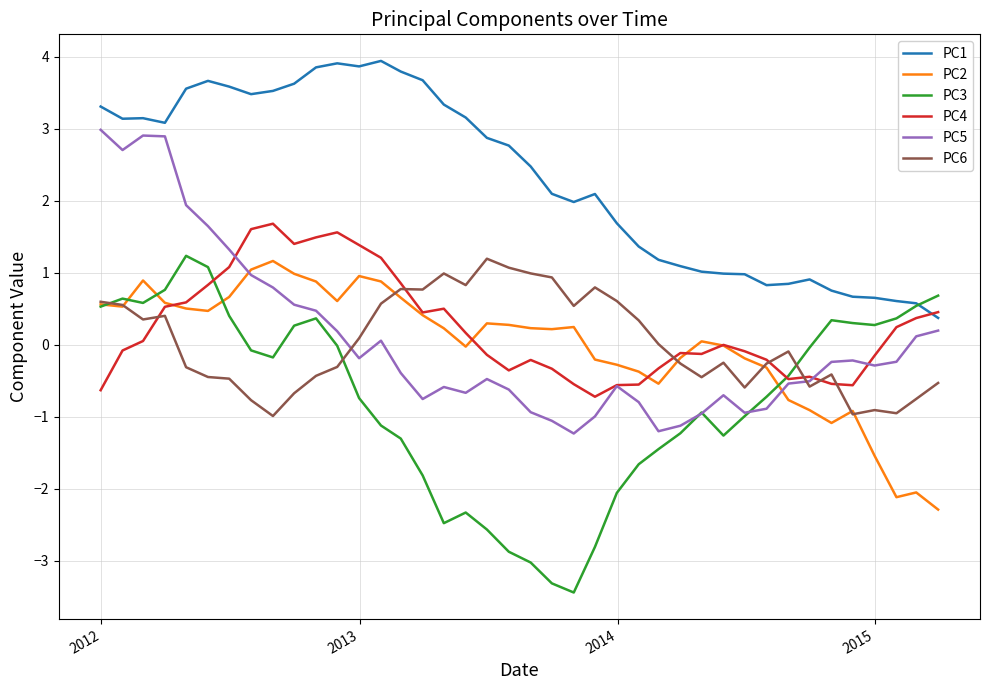

True or false: PC1 and PC2 cross at least once.

False